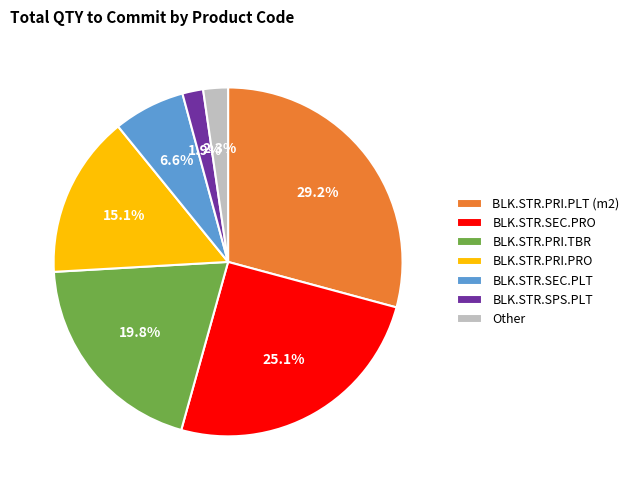

What is the total percentage of BLK.STR.PRI.TBR and BLK.STR.PRI.PLT (m2)?

49.0%